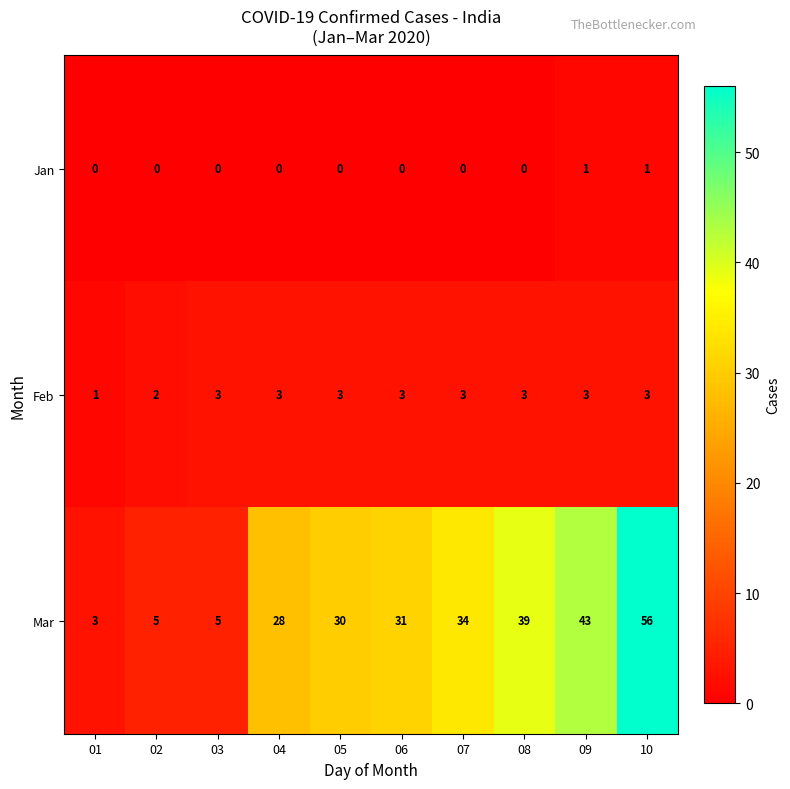

At which category does the chart reach its peak across all series?

10